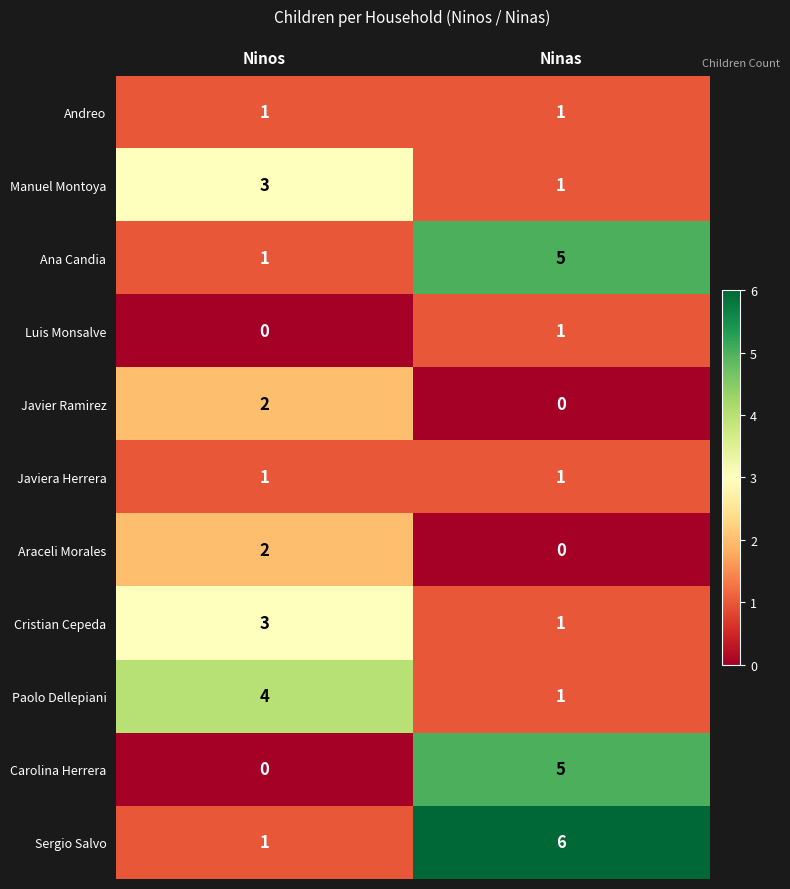

Reading left to right, what are all the values shown in this chart?

Andreo: Ninos=1	Ninas=1
Manuel Montoya: Ninos=3	Ninas=1
Ana Candia: Ninos=1	Ninas=5
Luis Monsalve: Ninos=0	Ninas=1
Javier Ramirez: Ninos=2	Ninas=0
Javiera Herrera: Ninos=1	Ninas=1
Araceli Morales: Ninos=2	Ninas=0
Cristian Cepeda: Ninos=3	Ninas=1
Paolo Dellepiani: Ninos=4	Ninas=1
Carolina Herrera: Ninos=0	Ninas=5
Sergio Salvo: Ninos=1	Ninas=6